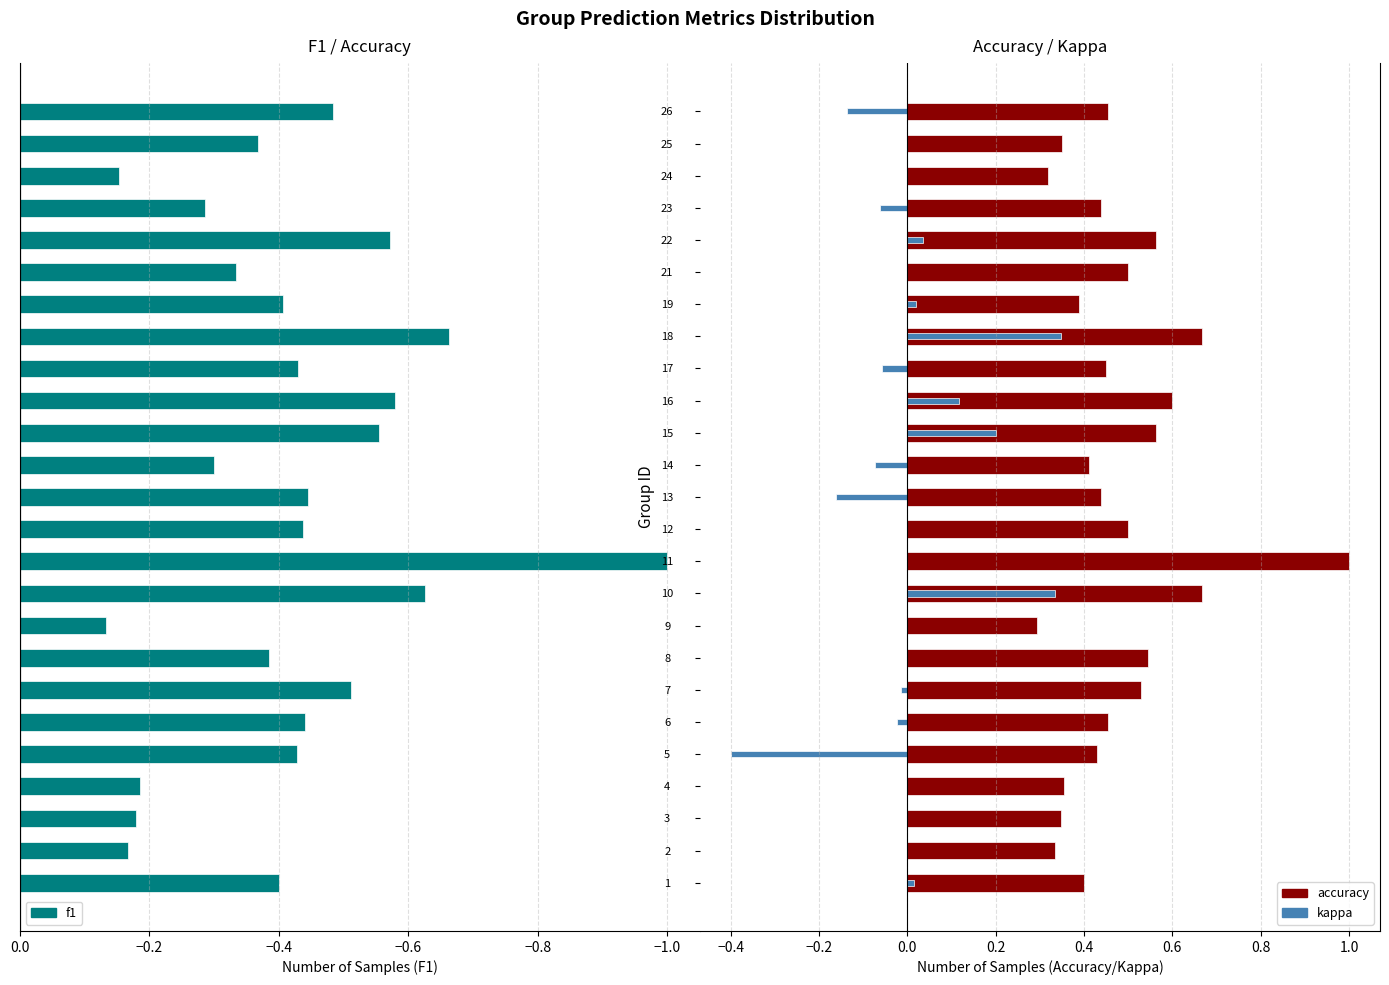

Which series has the largest range (max minus min)?

f1